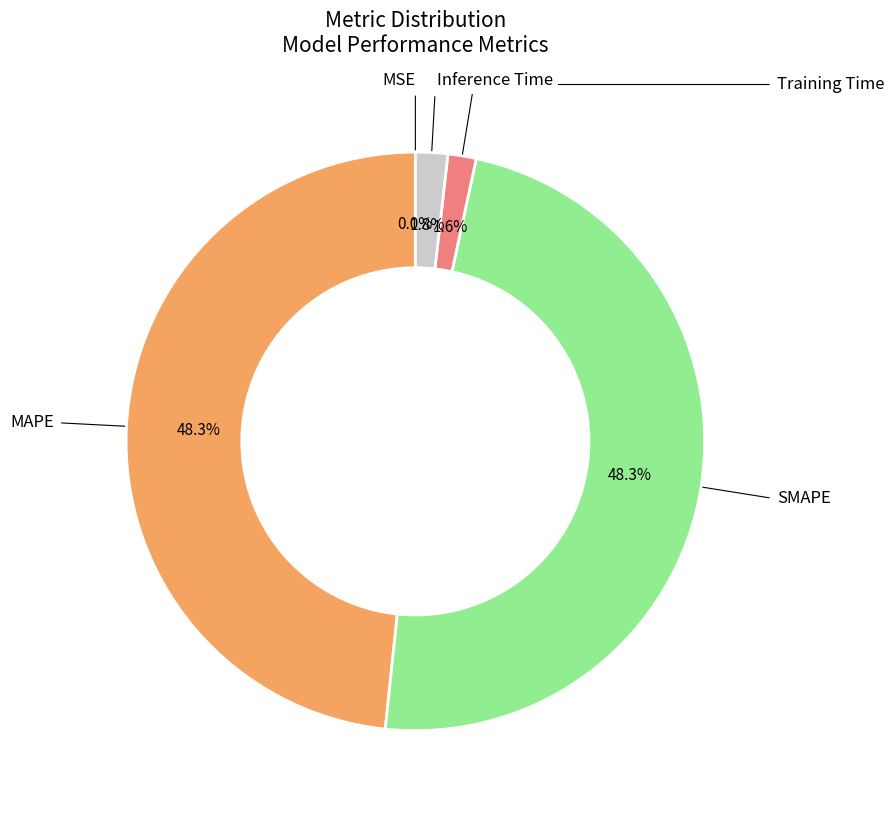

True or false: MAPE accounts for 59% of the total.

False